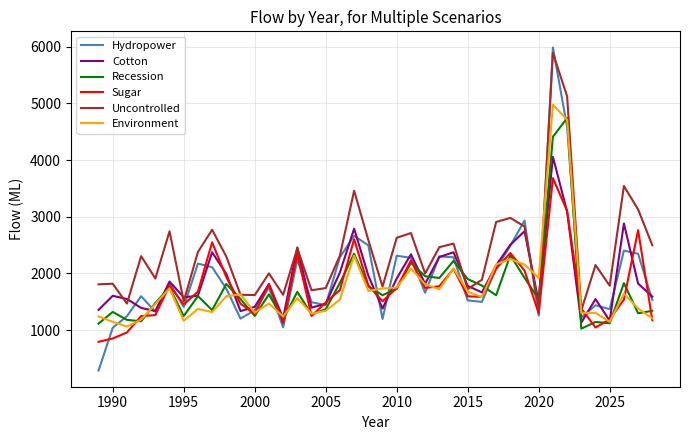

What is the minimum value shown in the chart?

287.6